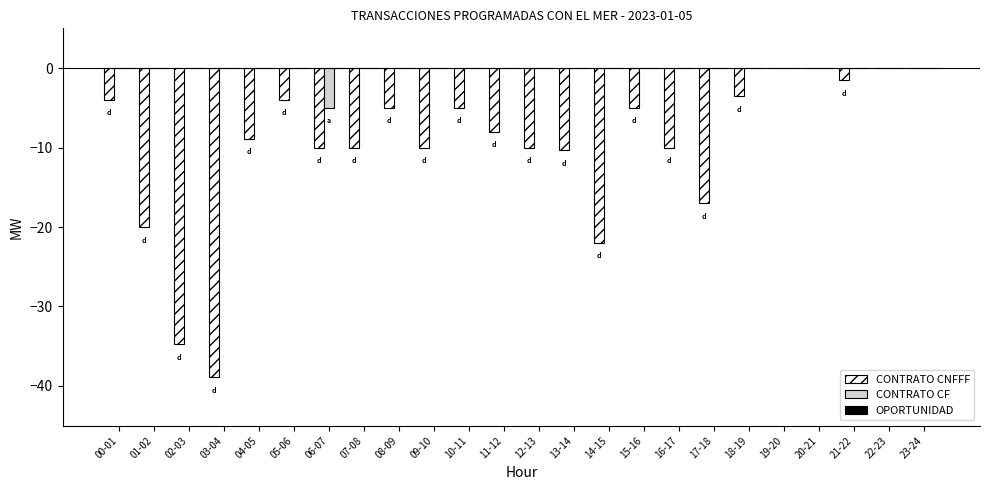

Between 01-02 and 21-22, which series saw the biggest shift?

CONTRATO CNFFF